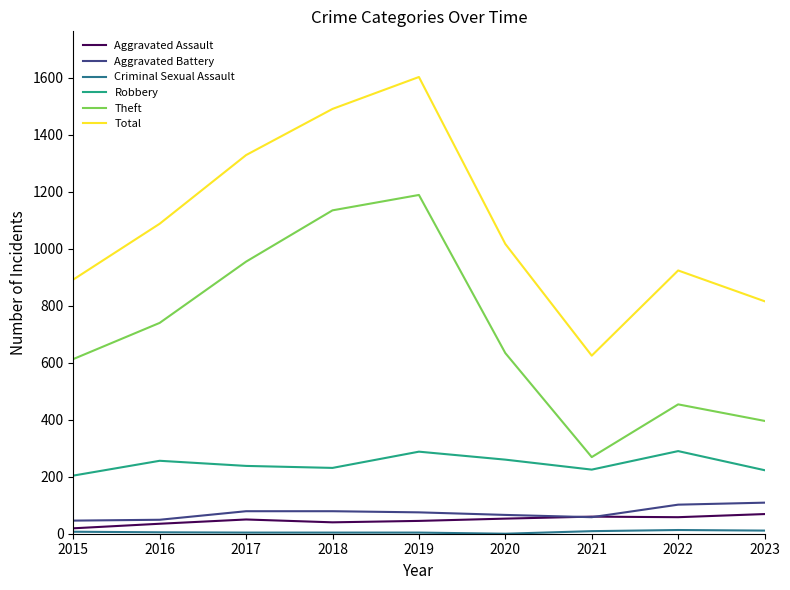

Which label corresponds to the largest value in the chart?

2019